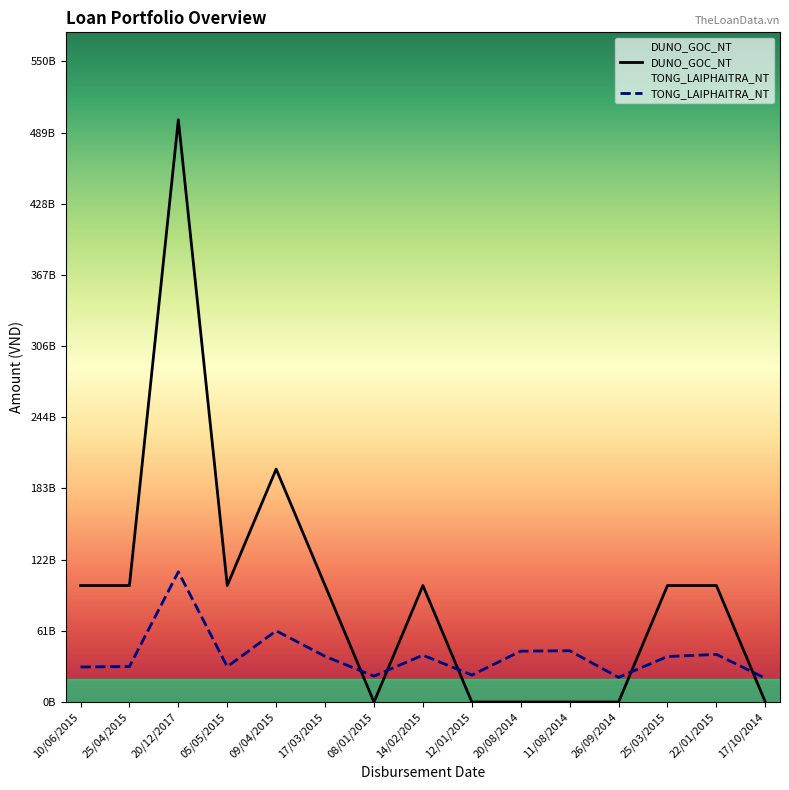

Which series has the largest range (max minus min)?

DUNO_GOC_NT